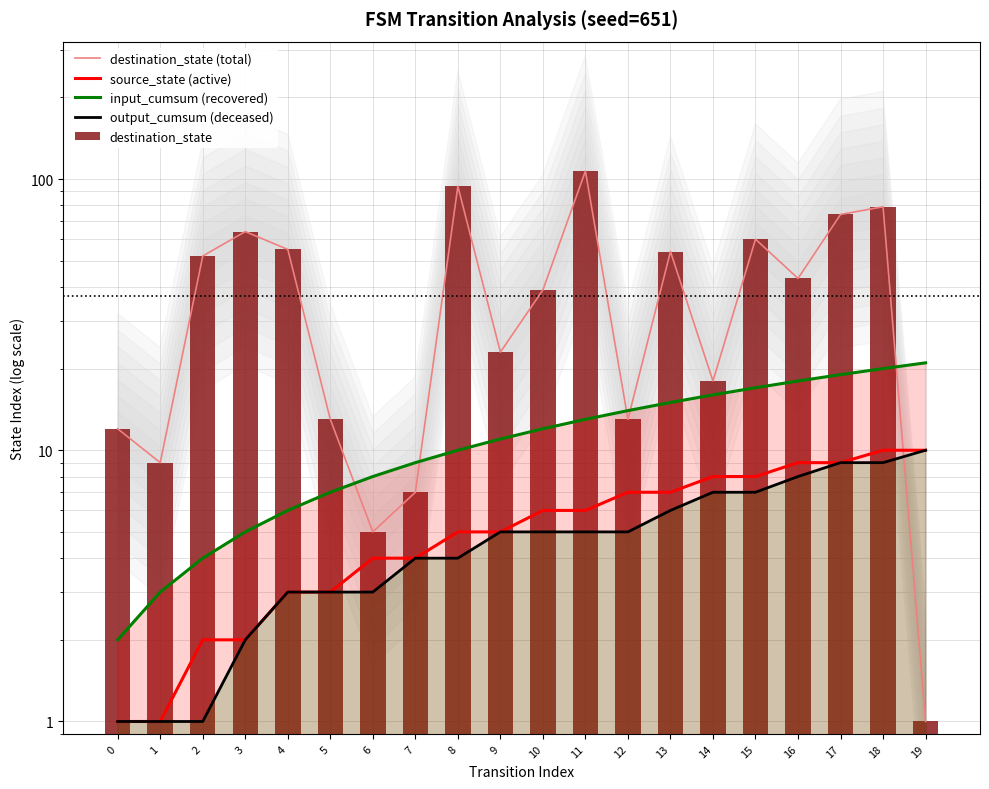

What is the minimum value shown in the chart?

1